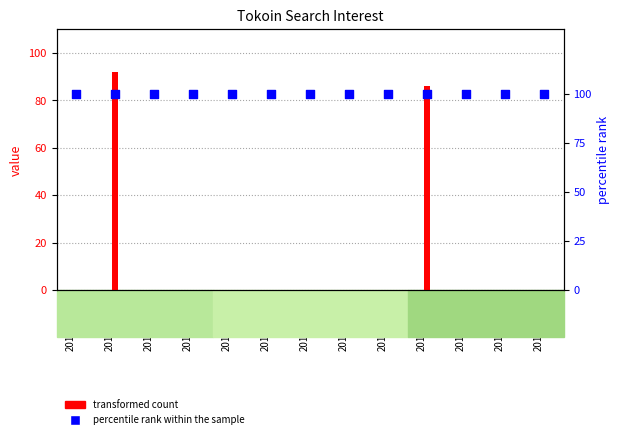

What is the total value across all series at 2017/07/13?

100